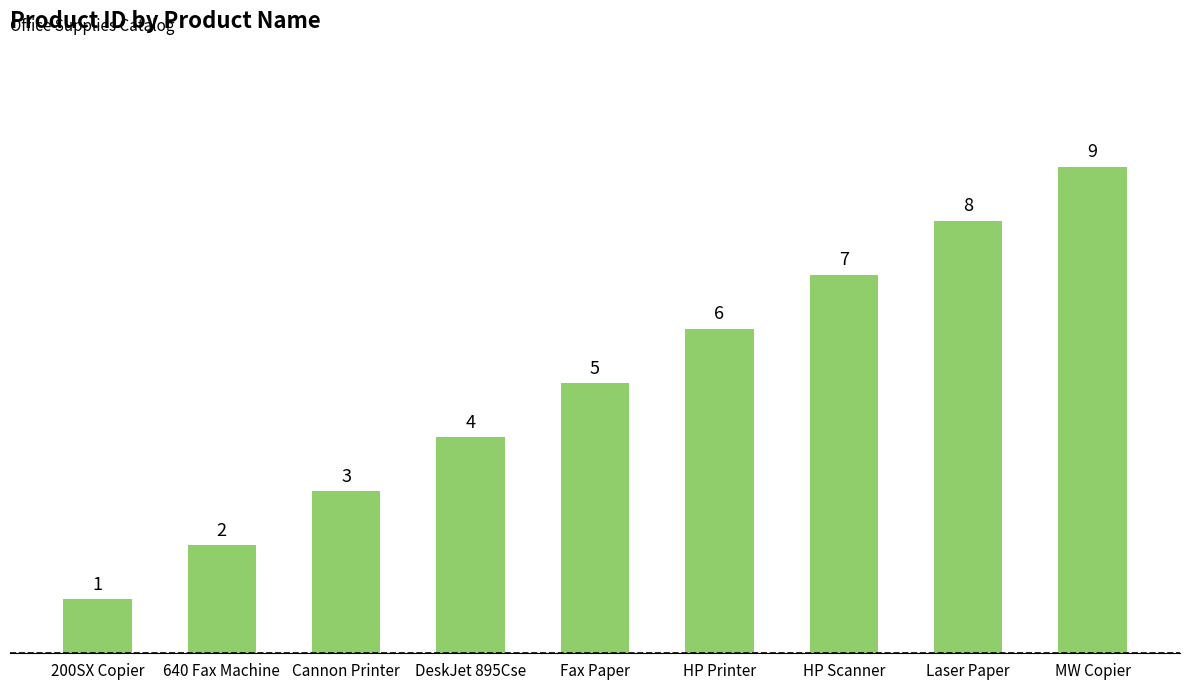

What is the change in value from HP Scanner to MW Copier?

+2